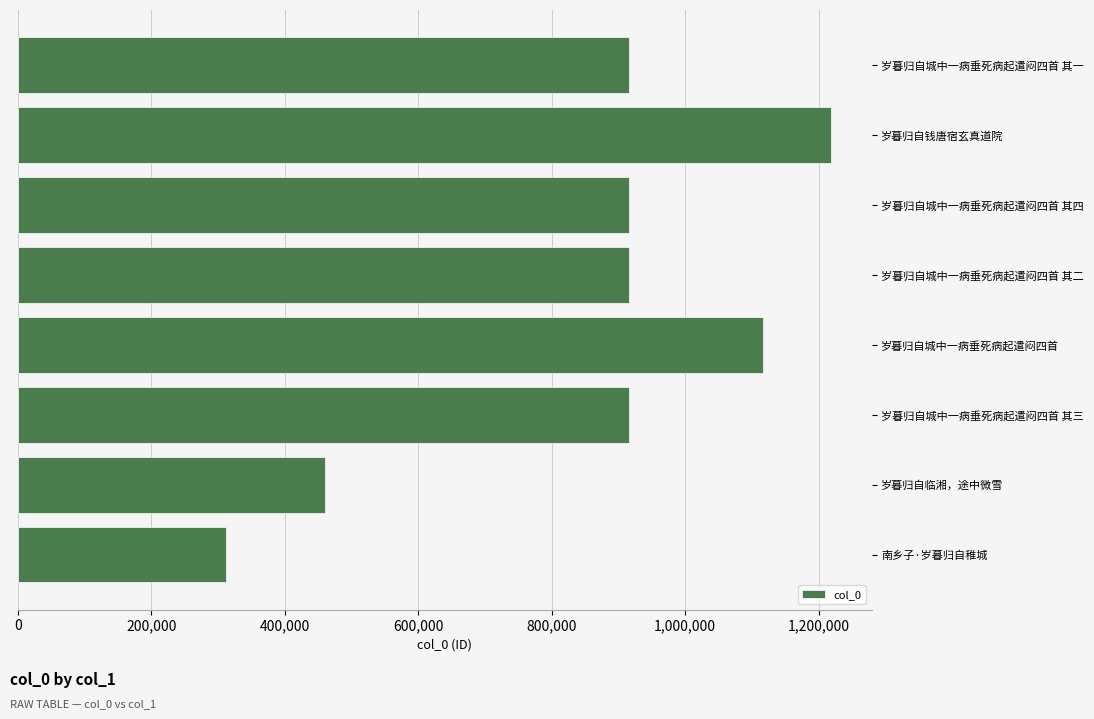

The value at 岁暮归自城中一病垂死病起遣闷四首 其三 is 1282161. True or false?

False